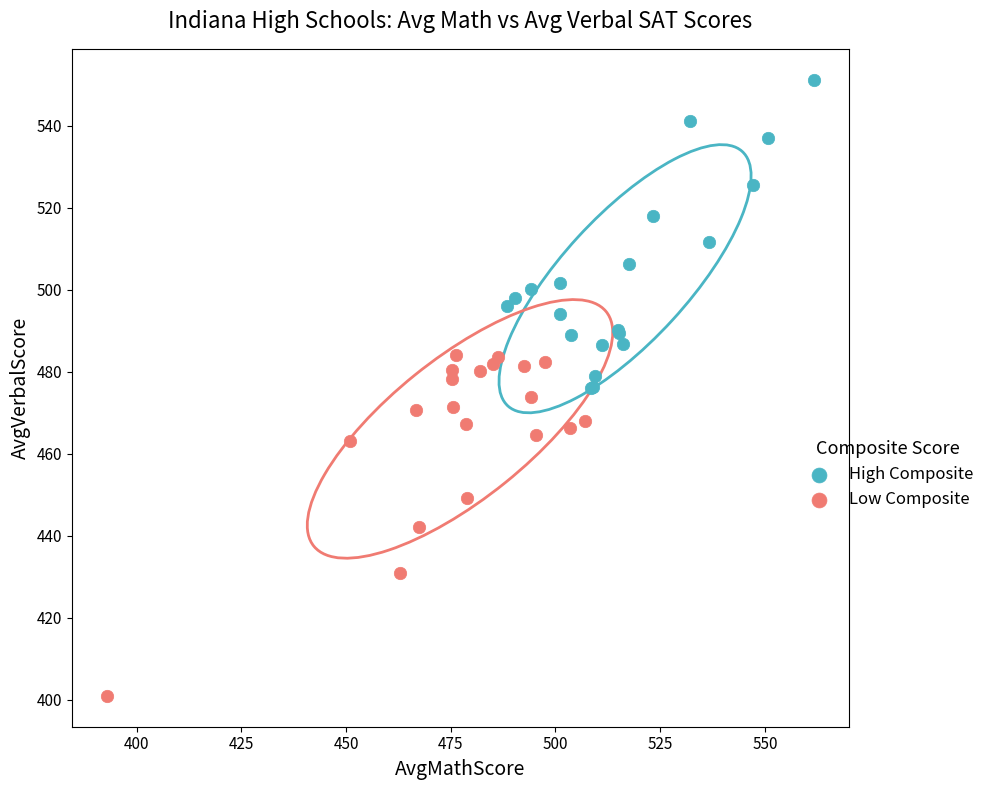

Which series reaches the minimum Y coordinate?

Low Composite